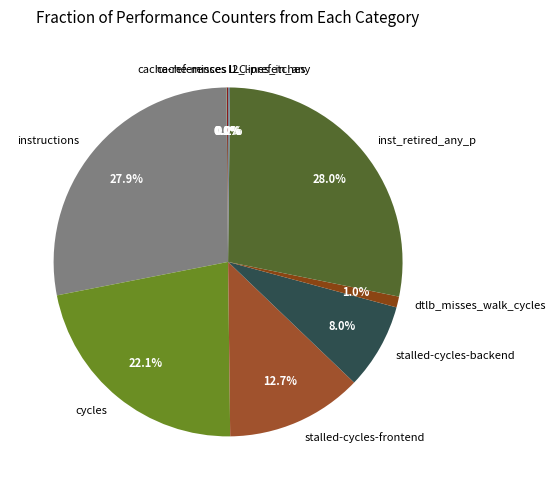

Does dtlb_misses_walk_cycles represent more than half of the total?

No